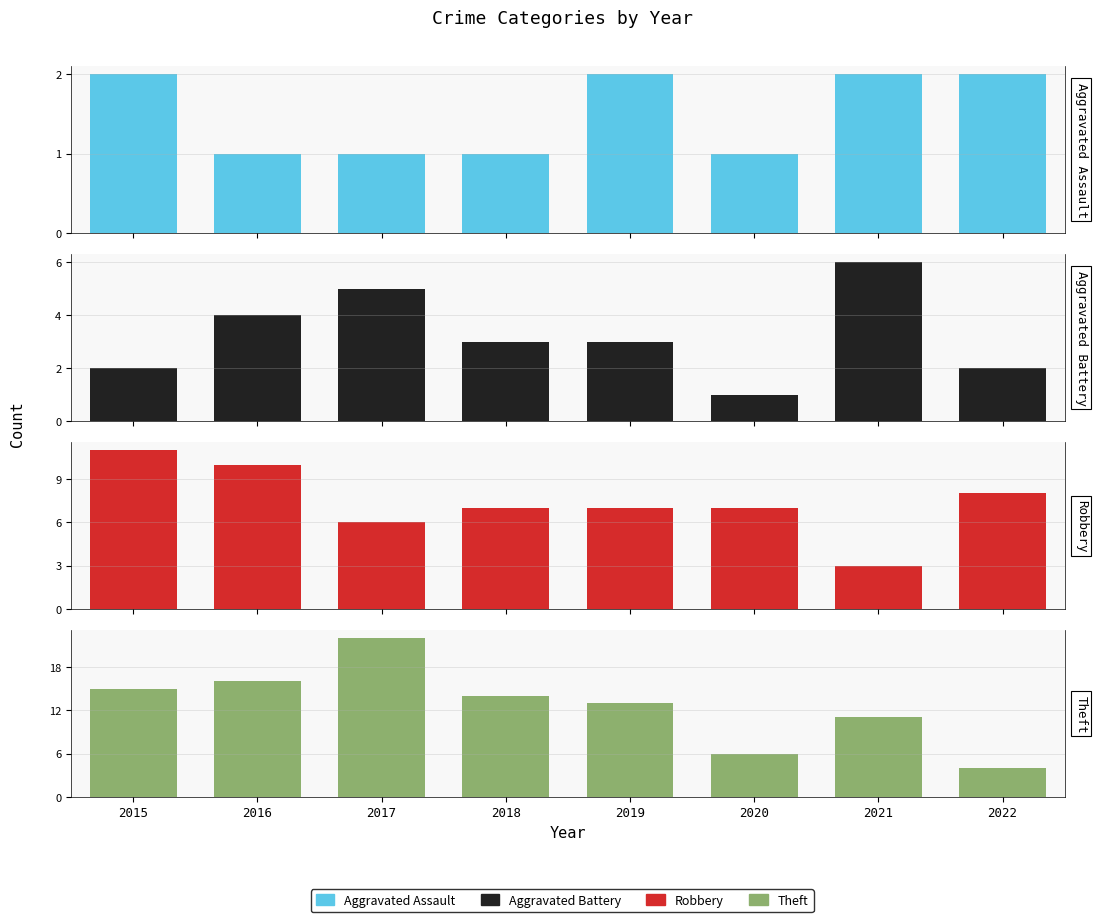

What are all the series names shown in the legend?

Aggravated Assault, Aggravated Battery, Robbery, Theft